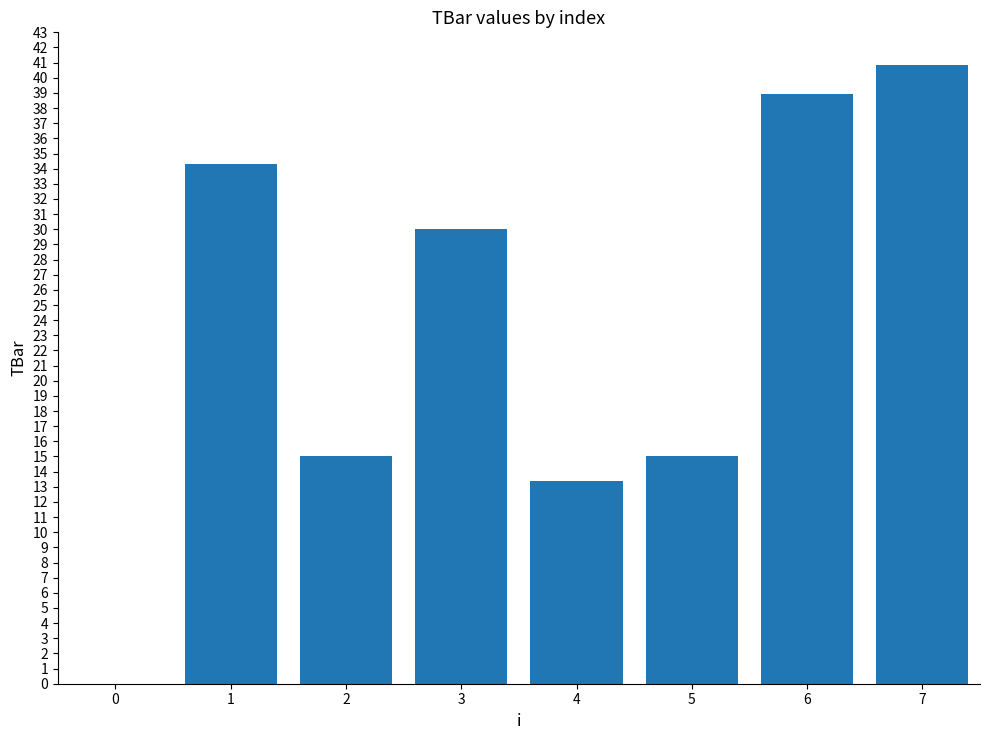

True or false: the data shows 54.7 at 7.

False